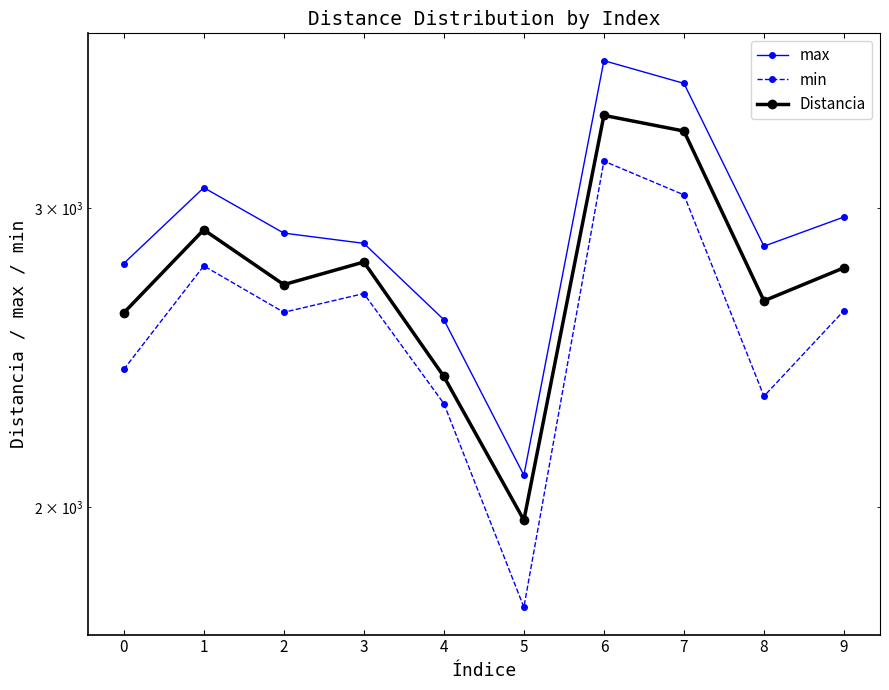

At which label does min first exceed 2611?

1